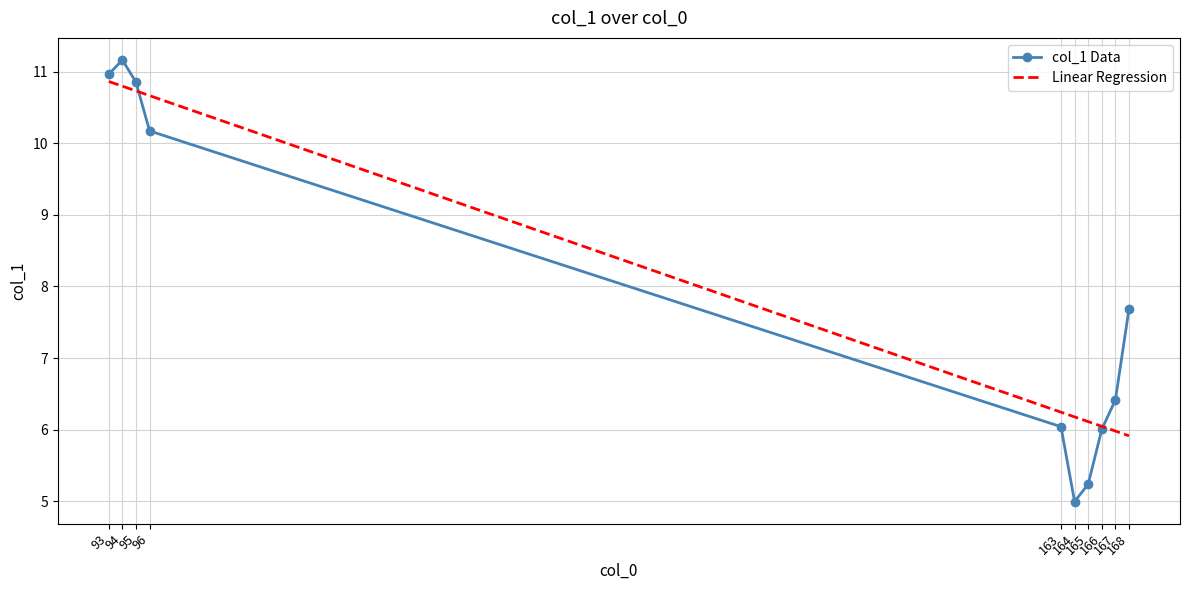

What is the value of the 1st point from the left?

11.0